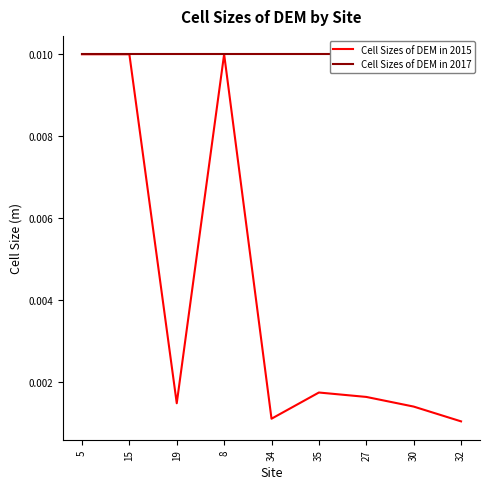

What is the label of the 9th point from the left?

32